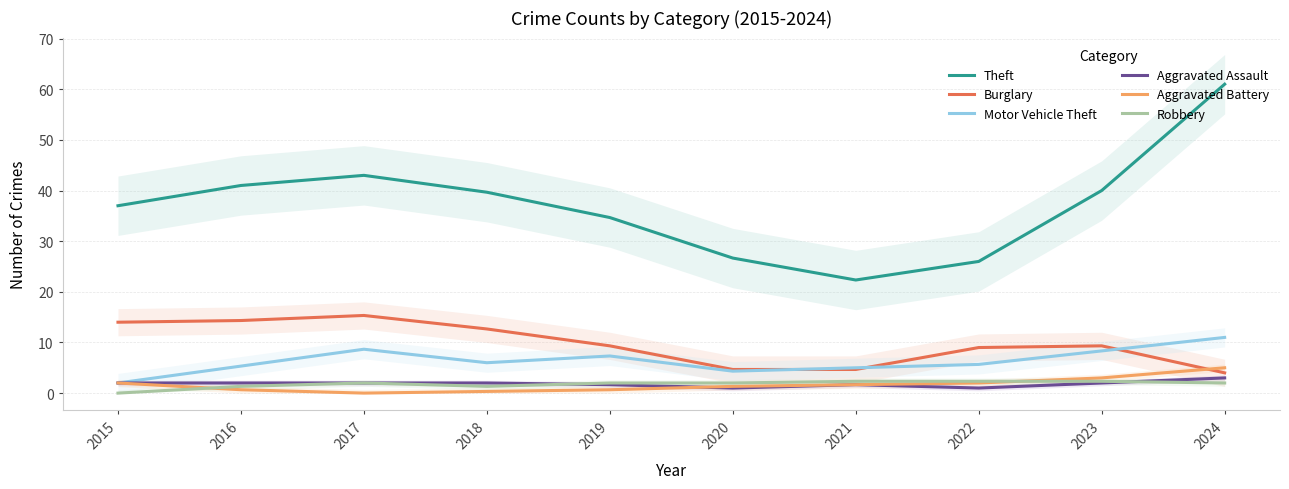

What are all the series names shown in the legend?

Theft, Burglary, Motor Vehicle Theft, Aggravated Assault, Aggravated Battery, Robbery